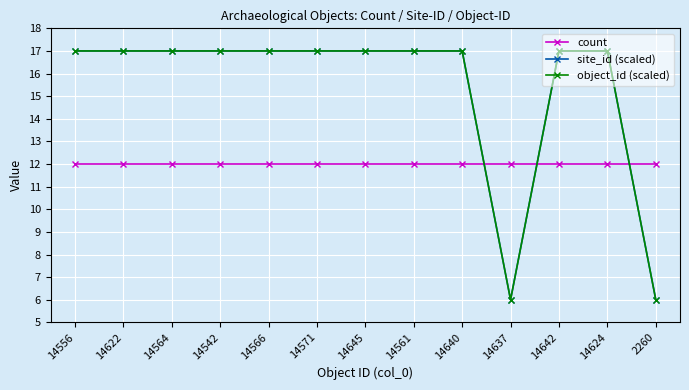

True or false: object_id (scaled) has a value of 17 at 14624.

True